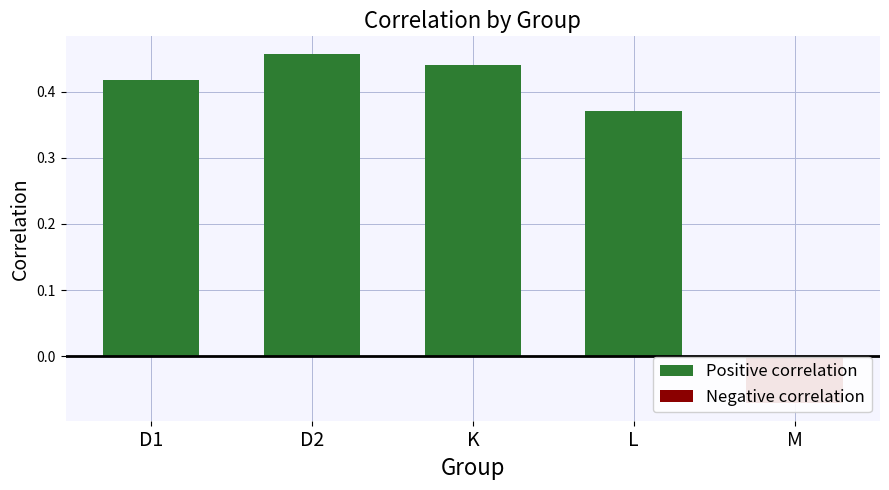

Read the Positive correlation value at D1.

0.4